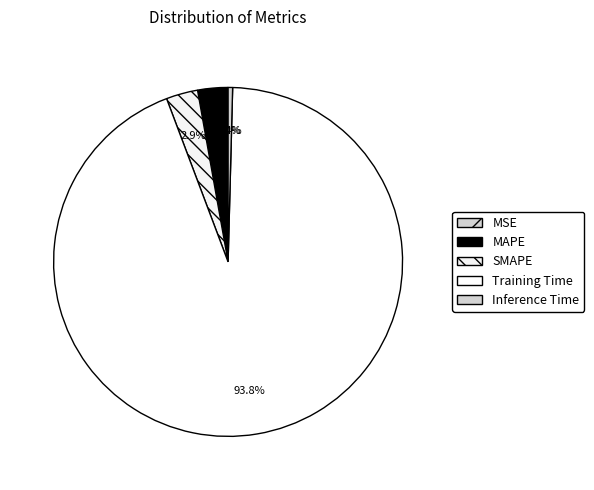

Which slice is the largest?

Training Time